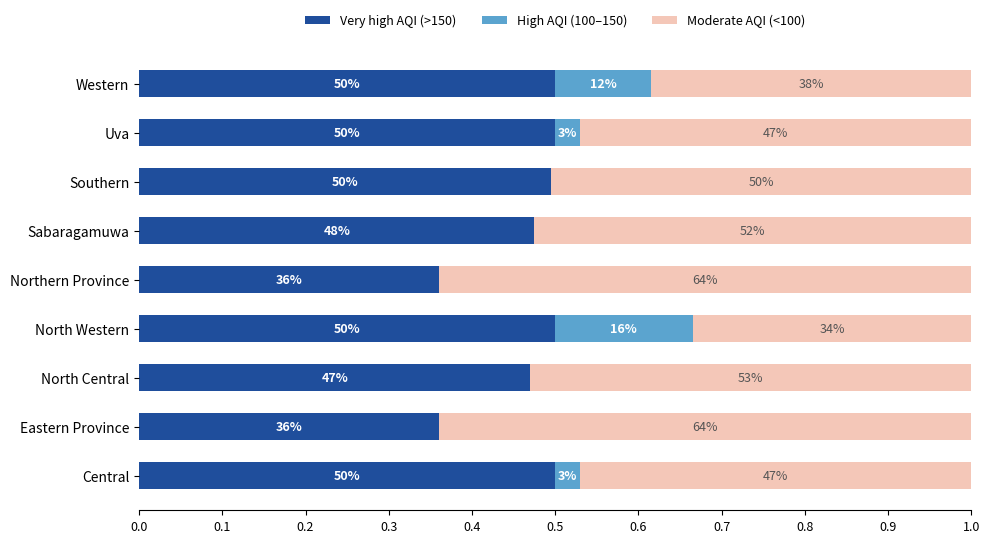

What is the sum of all Very high AQI (>150) values?

4.2